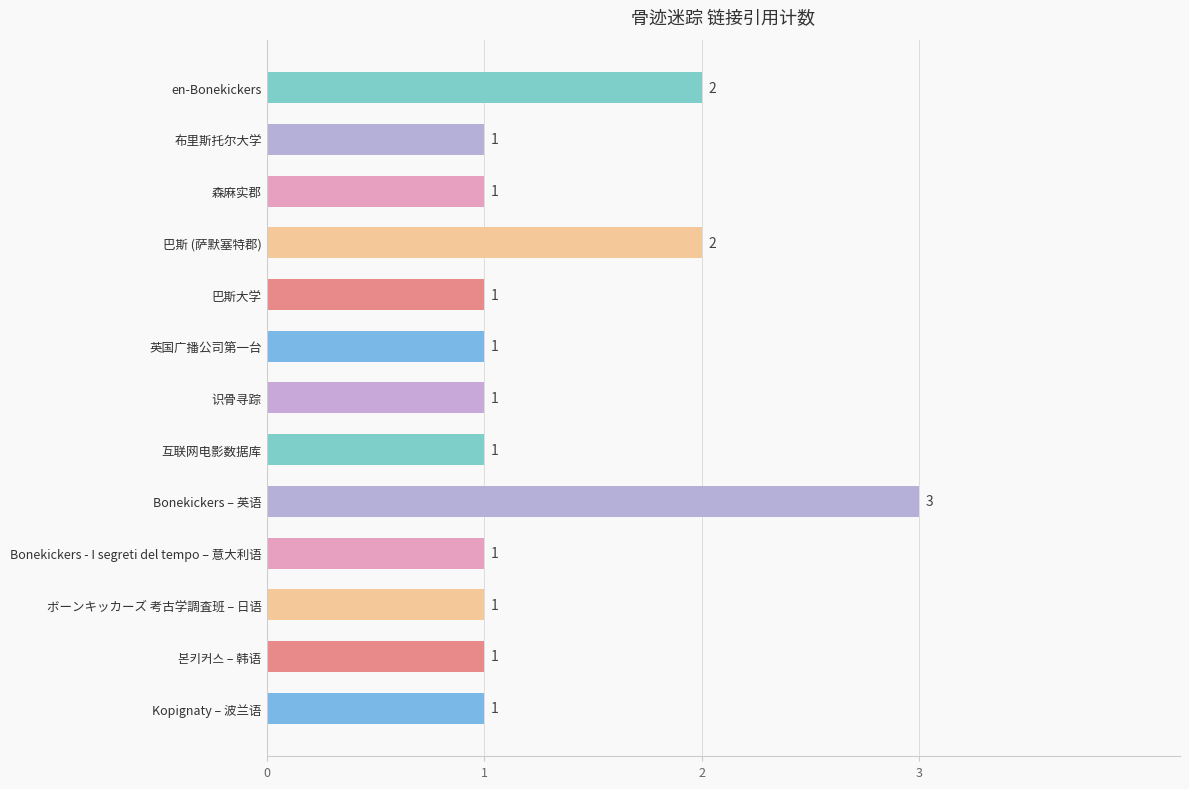

How many values exceed 1?

3